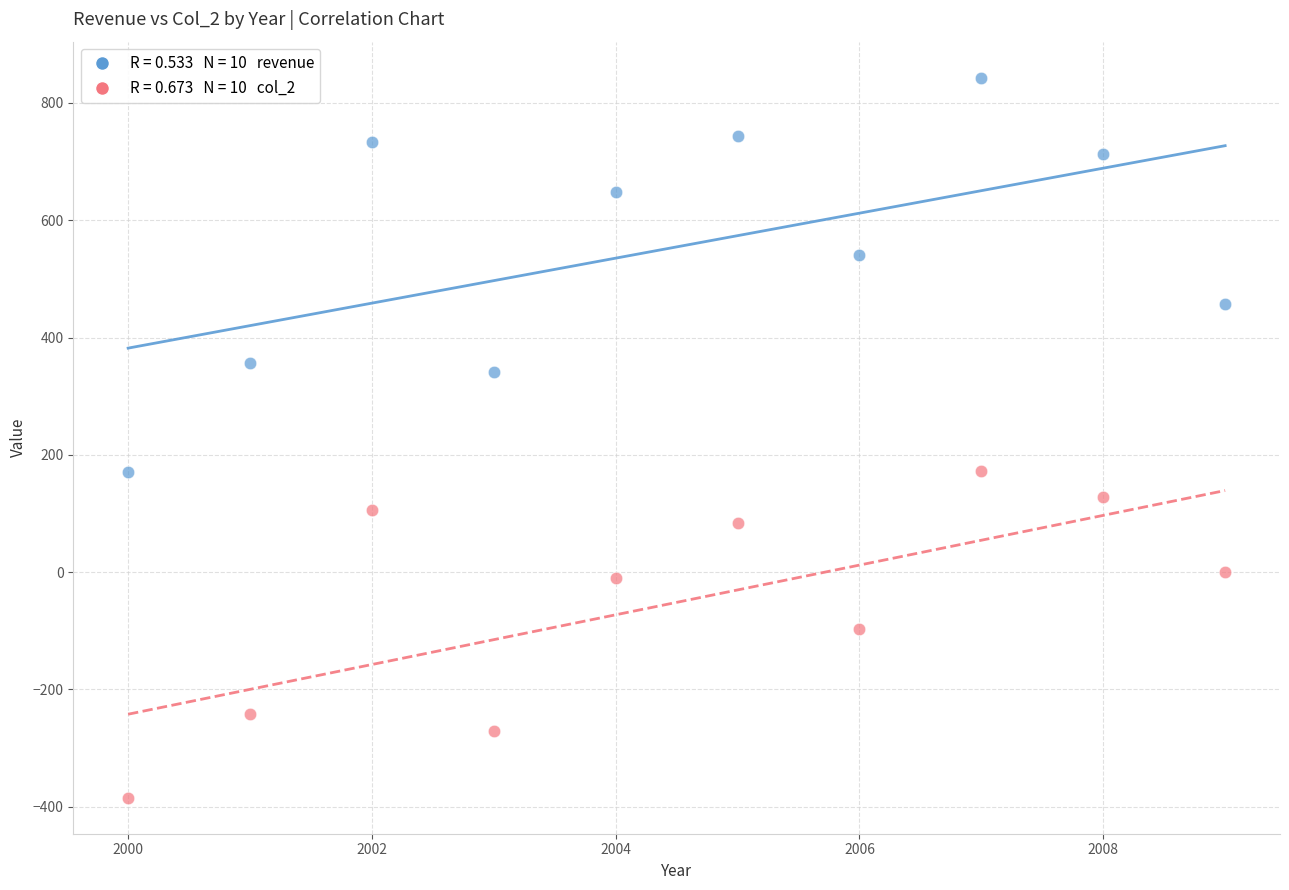

Across all data points, what is the range of X values (max minus min)?

9.0